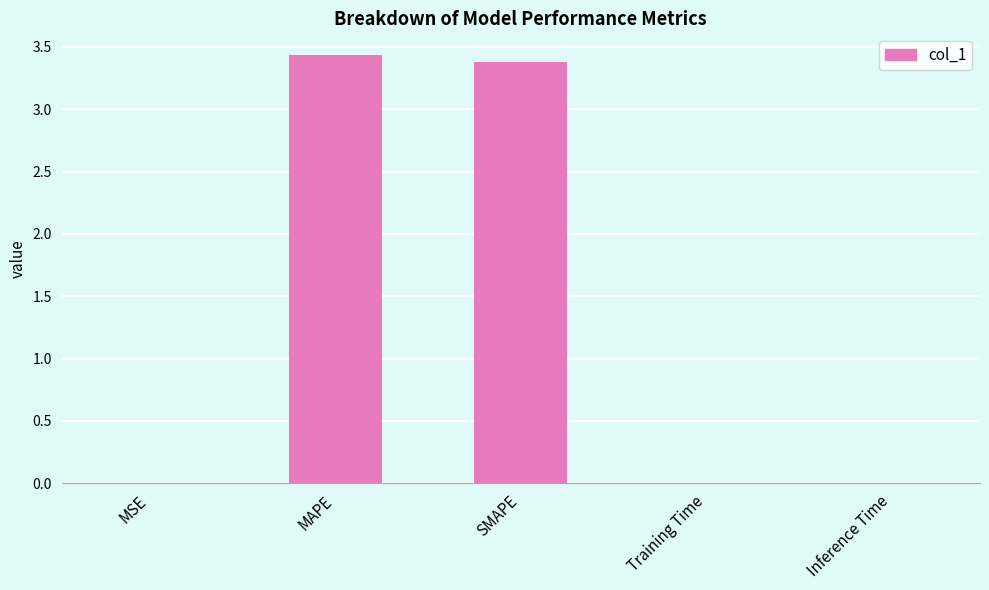

Is it true that the value at MSE is 0.0?

True